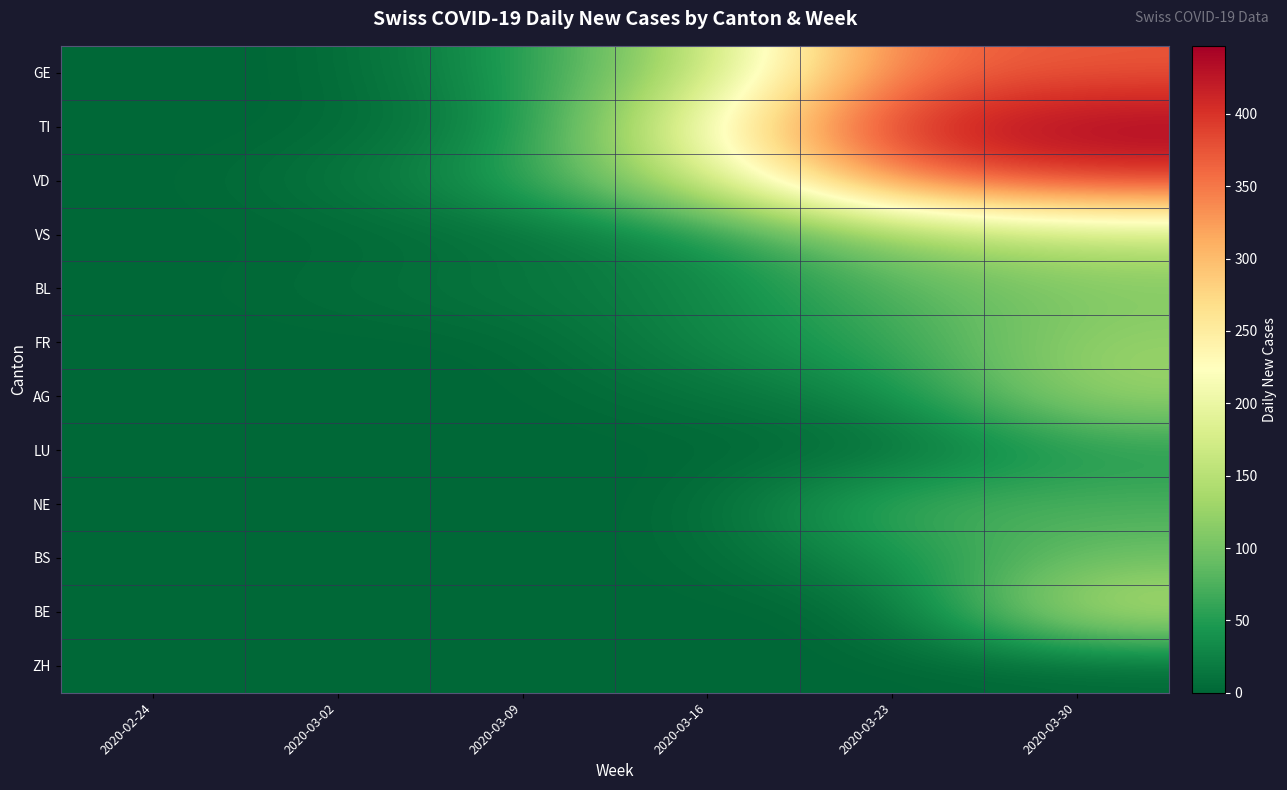

At how many categories does at least one series exceed 335?

2